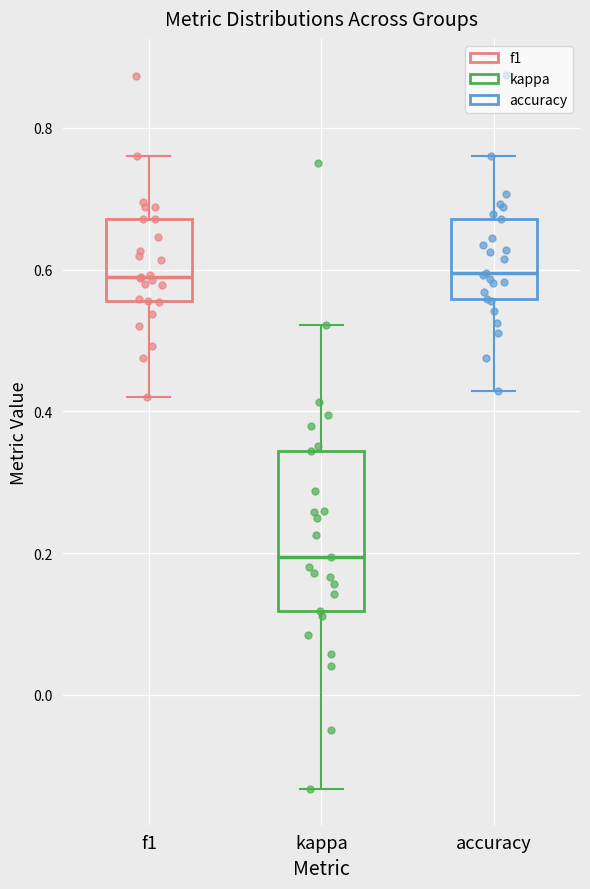

Where does the upper whisker of the box for accuracy end on the y-axis? The values are not printed on the chart, so give them approximately, as read against the axis.

0.76